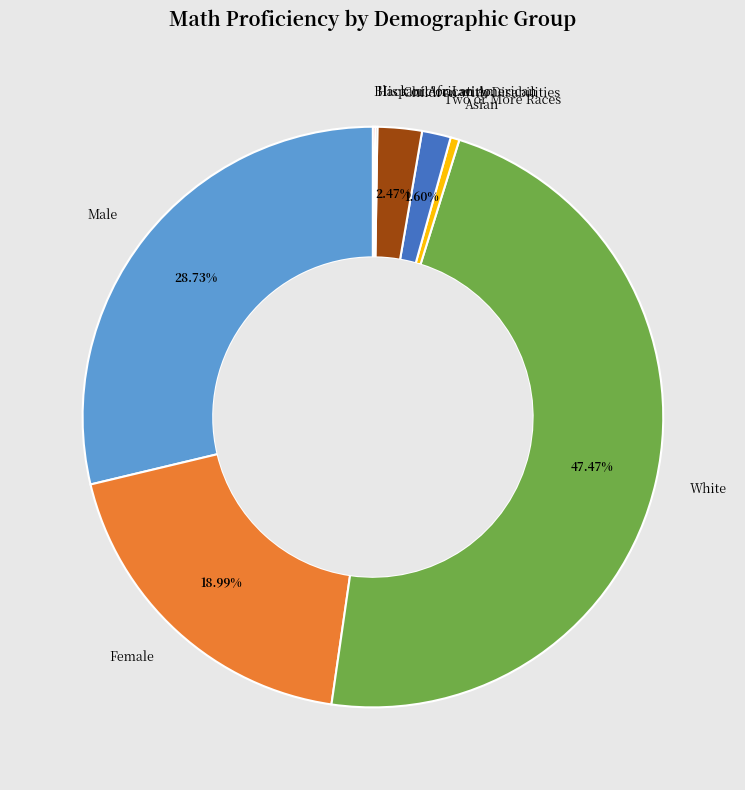

Does any single category account for the majority?

No